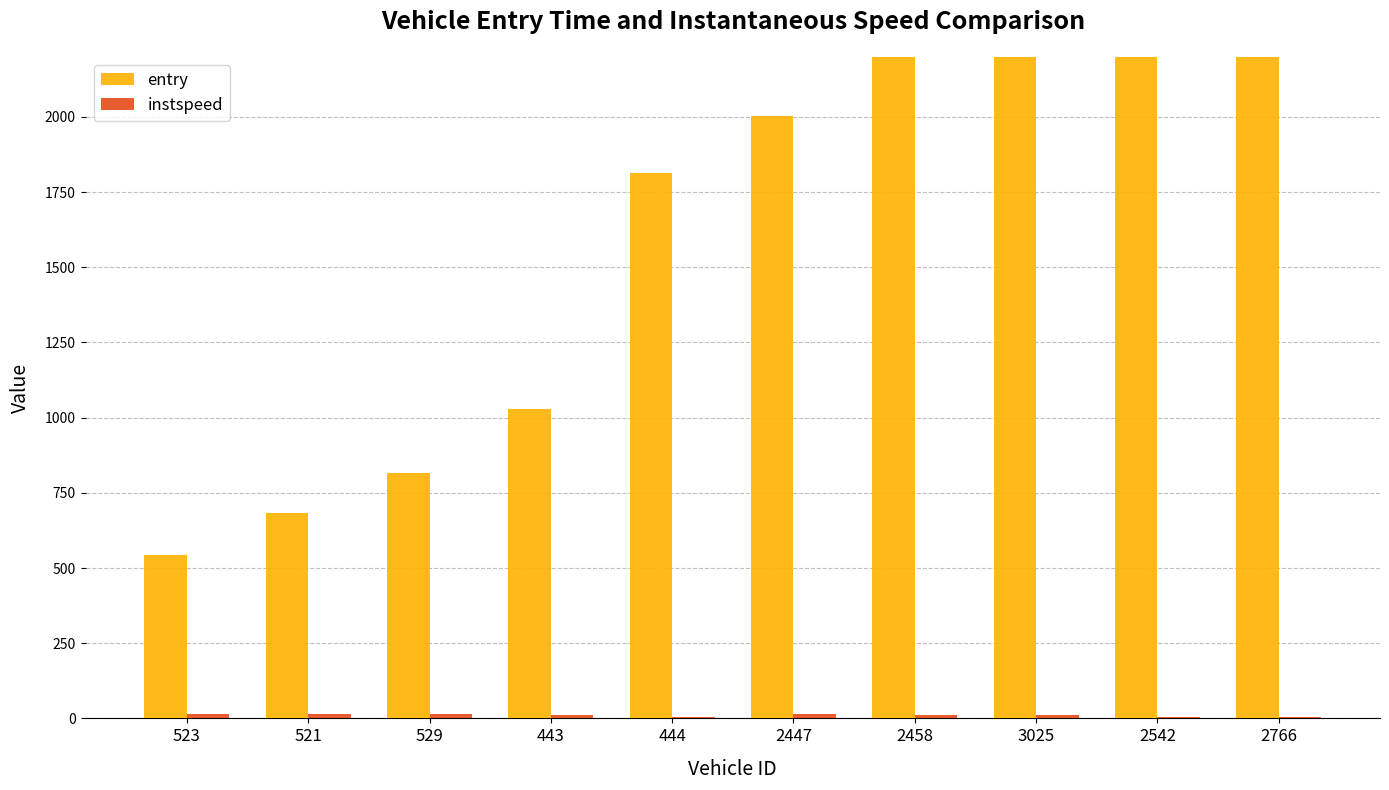

What is the average value of the entry series?

1742.2